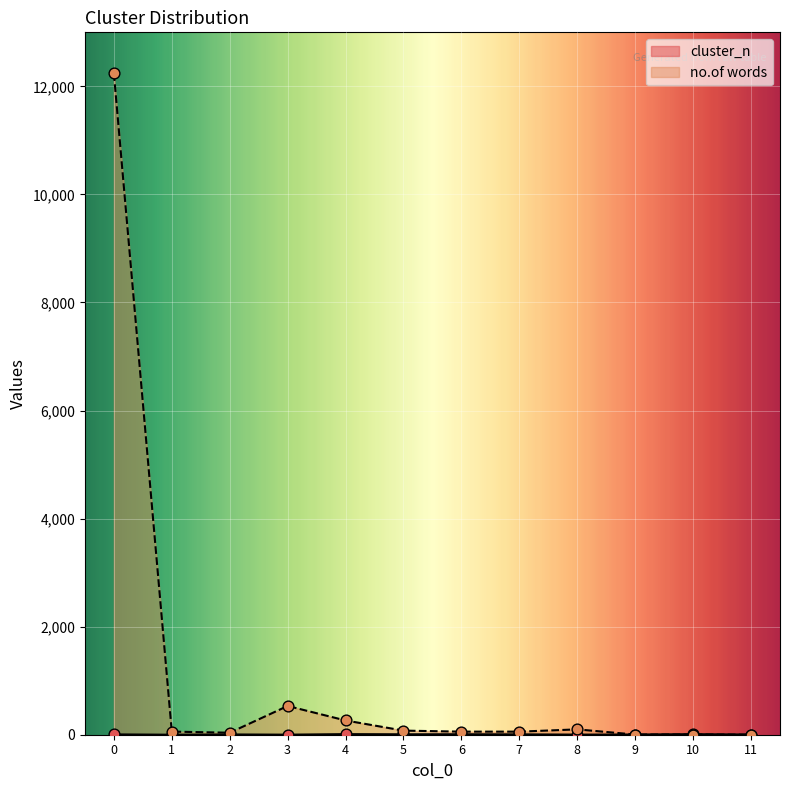

What are all the series names shown in the legend?

cluster_n, no.of words